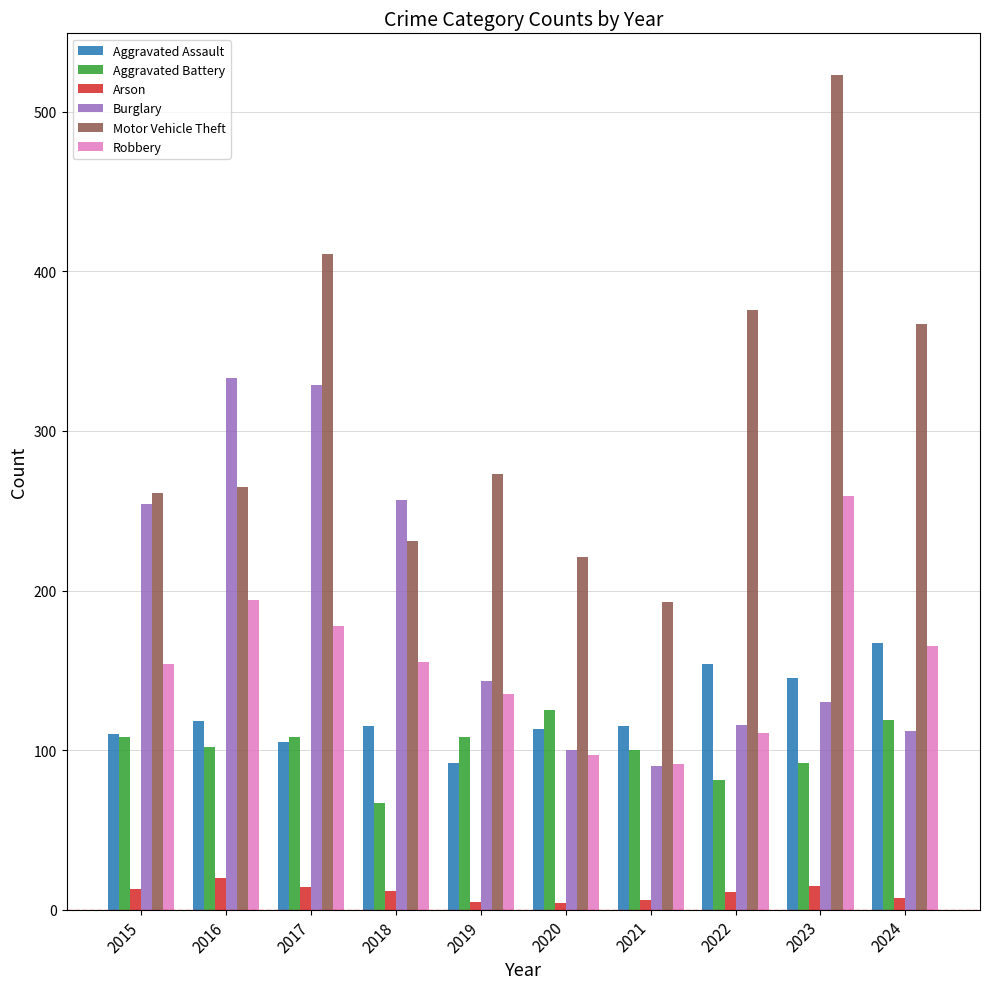

At which label does Motor Vehicle Theft first exceed 273?

2017